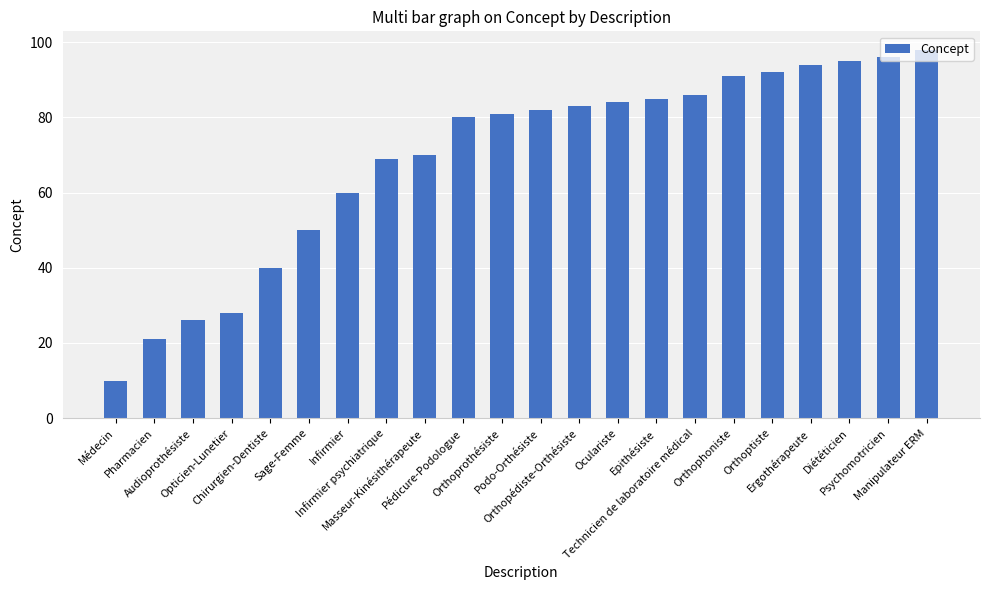

Reading right to left, transcribe all the data shown in this chart.

Manipulateur ERM=98	Psychomotricien=96	Diététicien=95	Ergothérapeute=94	Orthoptiste=92	Orthophoniste=91	Technicien de laboratoire médical=86	Epithésiste=85	Oculariste=84	Orthopédiste-Orthésiste=83	Podo-Orthésiste=82	Orthoprothésiste=81	Pédicure-Podologue=80	Masseur-Kinésithérapeute=70	Infirmier psychiatrique=69	Infirmier=60	Sage-Femme=50	Chirurgien-Dentiste=40	Opticien-Lunetier=28	Audioprothésiste=26	Pharmacien=21	Médecin=10